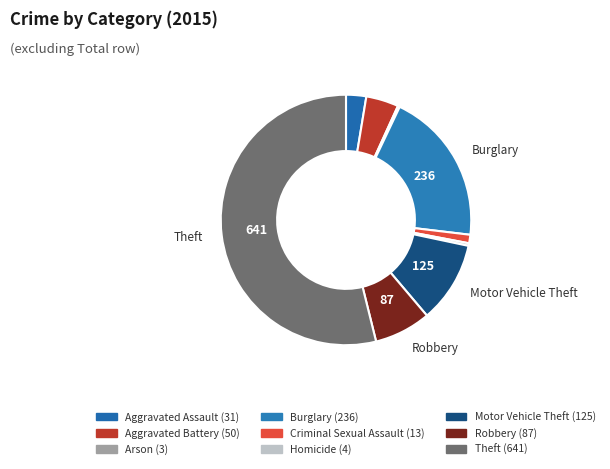

What is the majority slice?

Theft